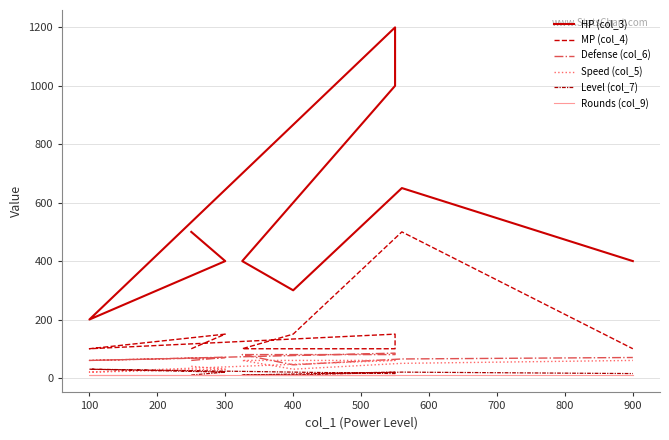

What is the value of the Rounds (col_9) point at the 1st from the left?

10